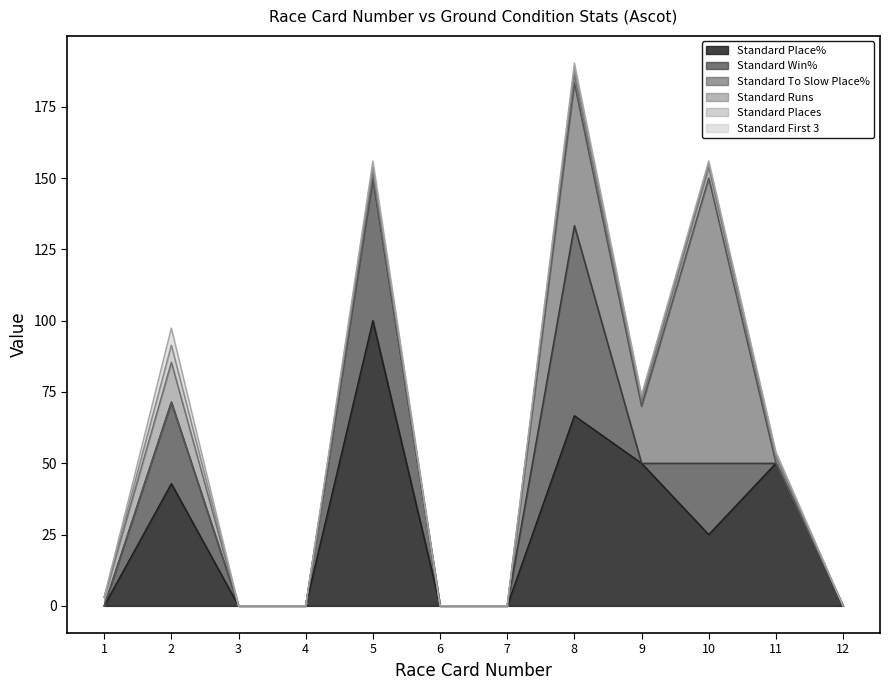

How many interior local peaks does the Standard To Slow Place% series have?

2